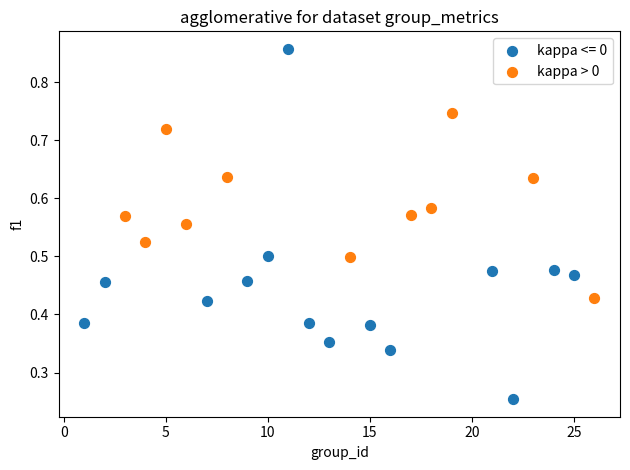

Which series contains the lowest Y value?

kappa <= 0